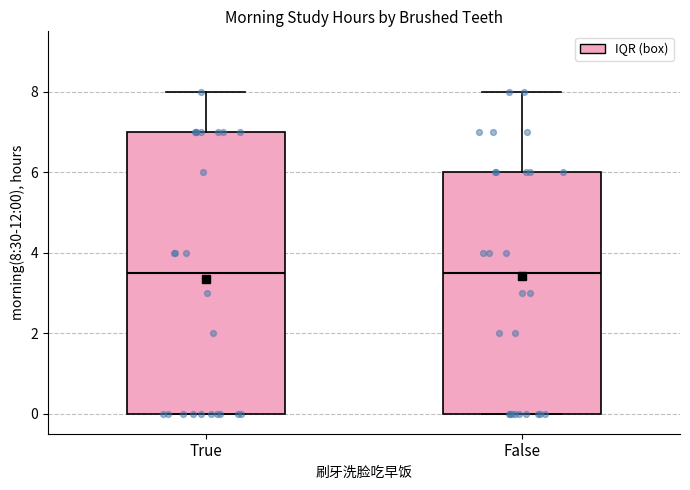

Which box is the tallest, from its lower edge to its upper edge?

True